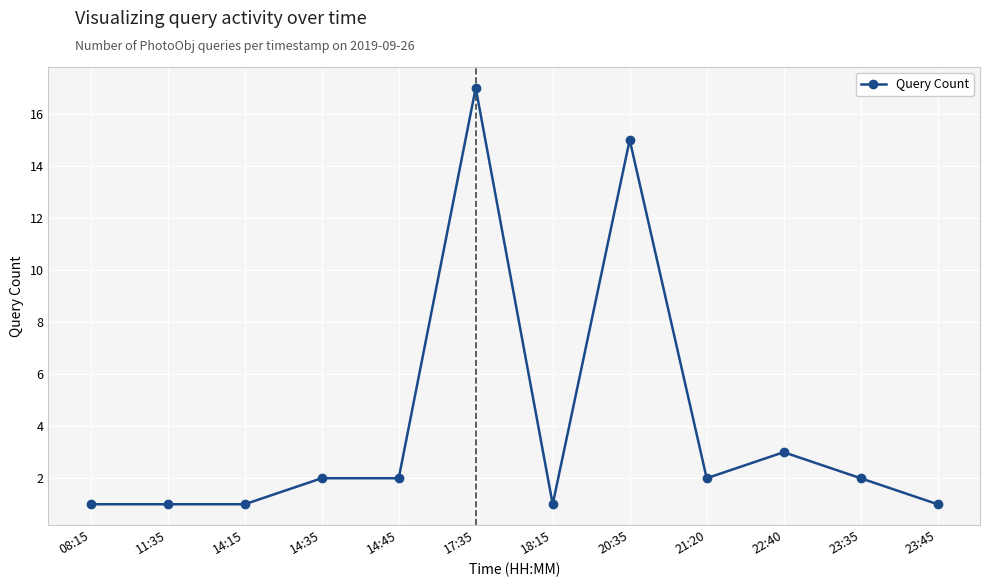

What is the change in value from 20:35 to 23:45?

-14